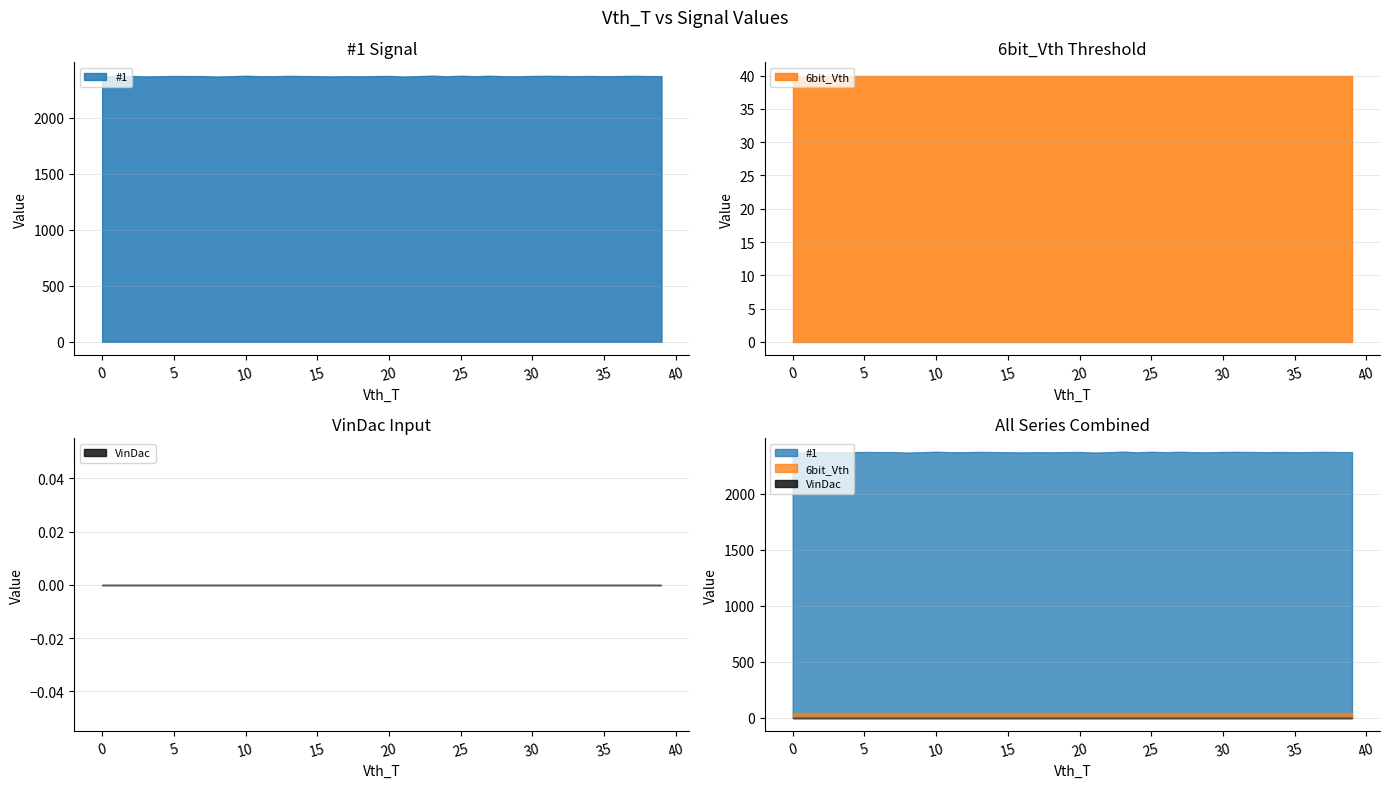

What is the approximate value of #1 at 8?

2369